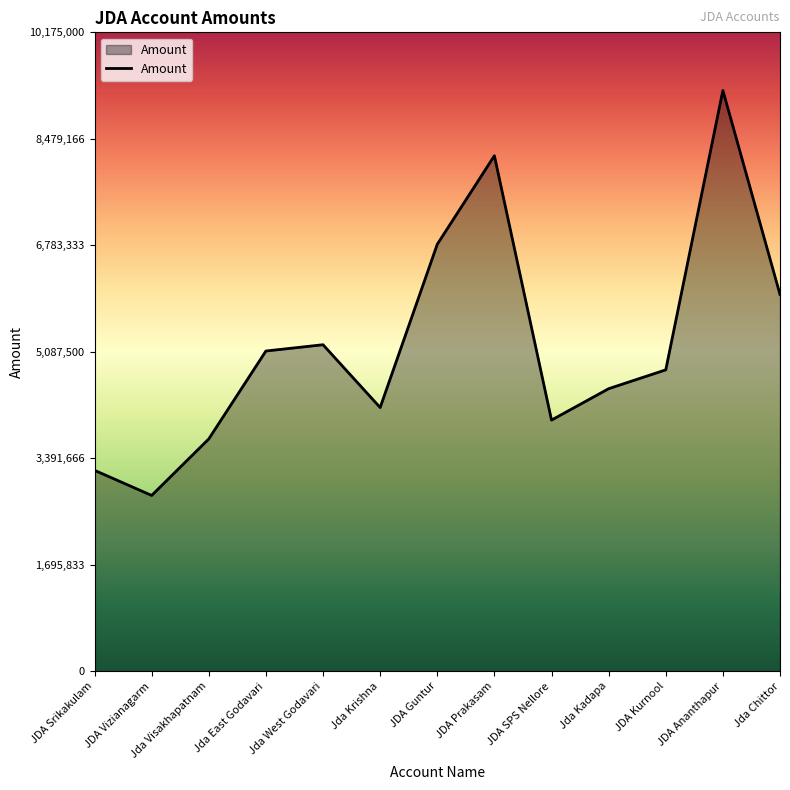

What is the maximum value shown in the chart?

9250000